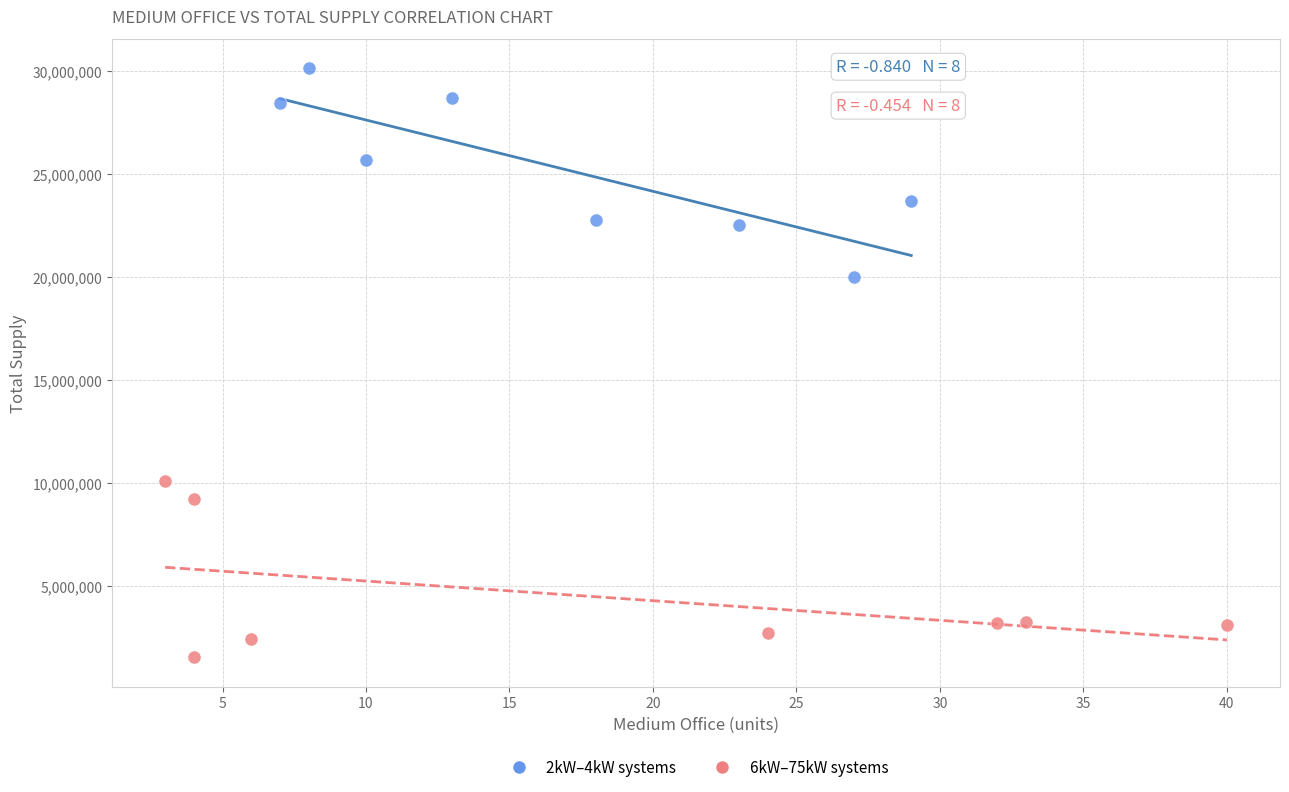

Which series contains the highest Y value?

2kW–4kW systems